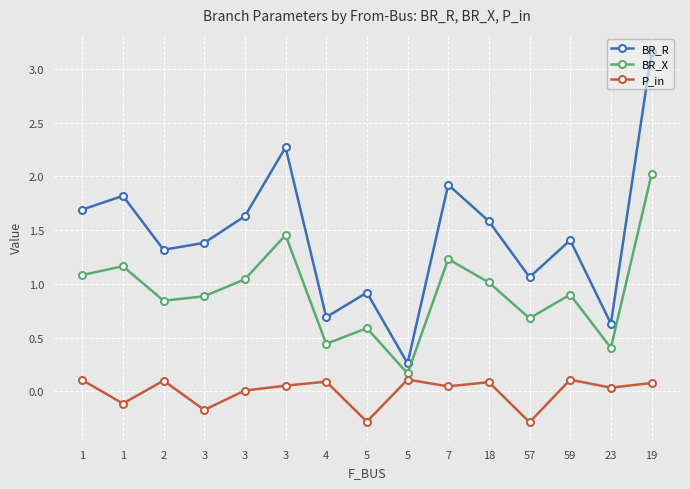

How many lines are shown in the chart?

3